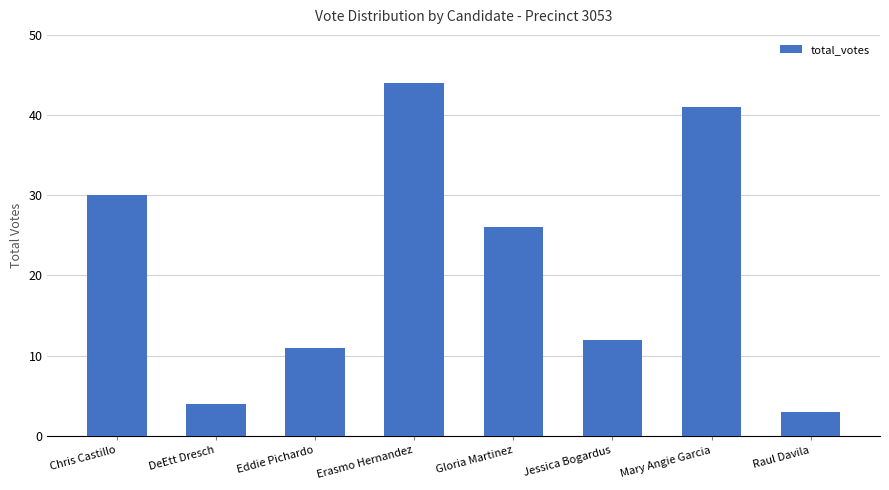

What is the change in value from DeEtt Dresch to Jessica Bogardus?

+8